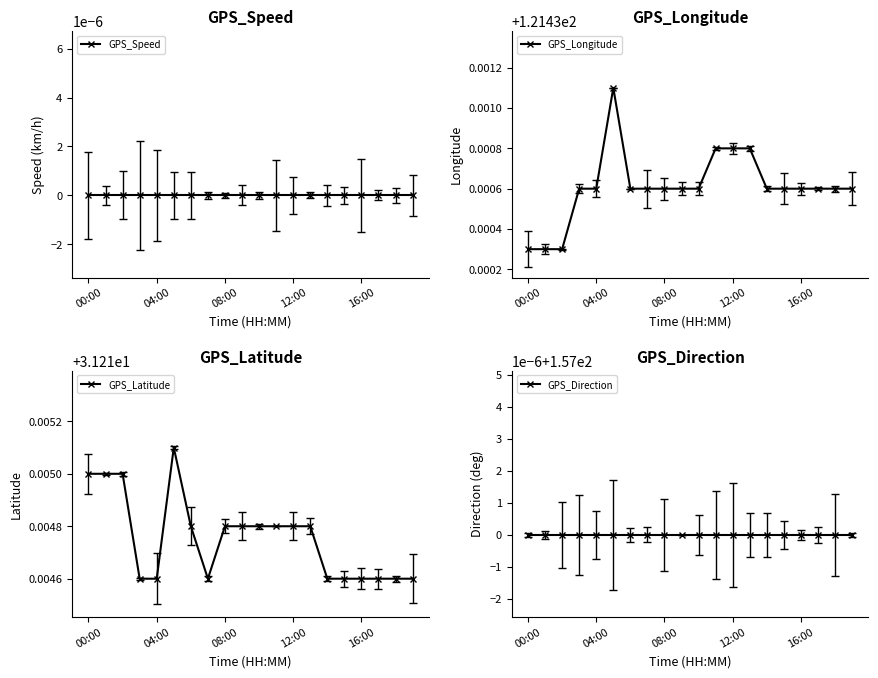

Reading right to left, extract all data points from this chart.

GPS_Speed: 0.0	0.0	0.0	0.0	0.0	0.0	0.0	0.0	0.0	0.0	0.0	0.0	0.0	0.0	0.0	0.0	0.0	0.0	0.0	0.0
GPS_Longitude: 121.4	121.4	121.4	121.4	121.4	121.4	121.4	121.4	121.4	121.4	121.4	121.4	121.4	121.4	121.4	121.4	121.4	121.4	121.4	121.4
GPS_Latitude: 31.2	31.2	31.2	31.2	31.2	31.2	31.2	31.2	31.2	31.2	31.2	31.2	31.2	31.2	31.2	31.2	31.2	31.2	31.2	31.2
GPS_Direction: 157.0	157.0	157.0	157.0	157.0	157.0	157.0	157.0	157.0	157.0	157.0	157.0	157.0	157.0	157.0	157.0	157.0	157.0	157.0	157.0